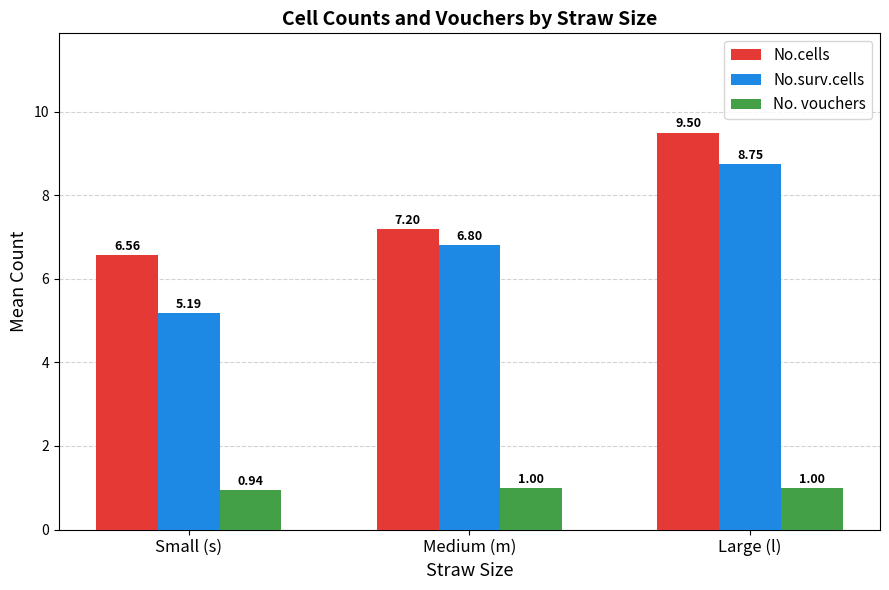

At which label is No. vouchers closest to 0?

Small (s)